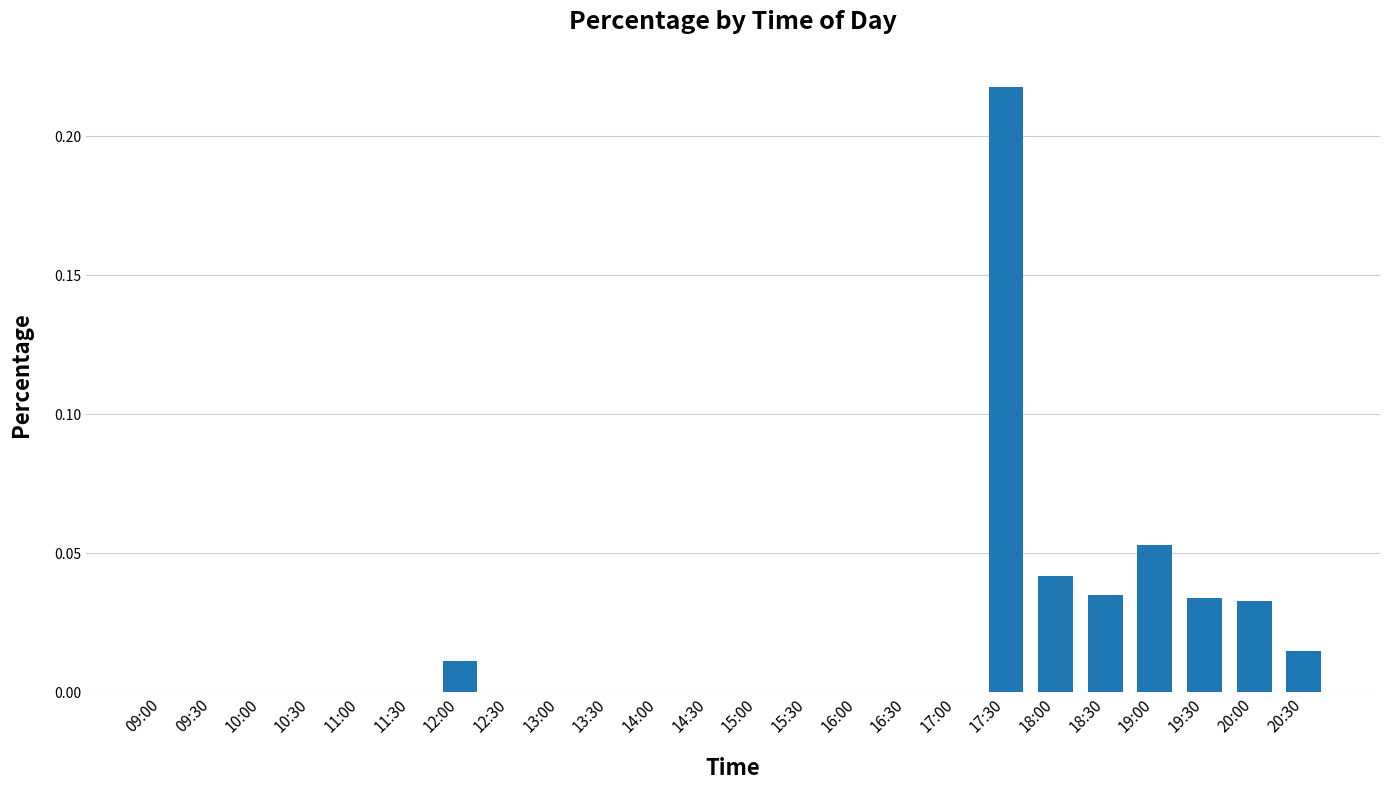

Which category has the highest value across all series?

17:30